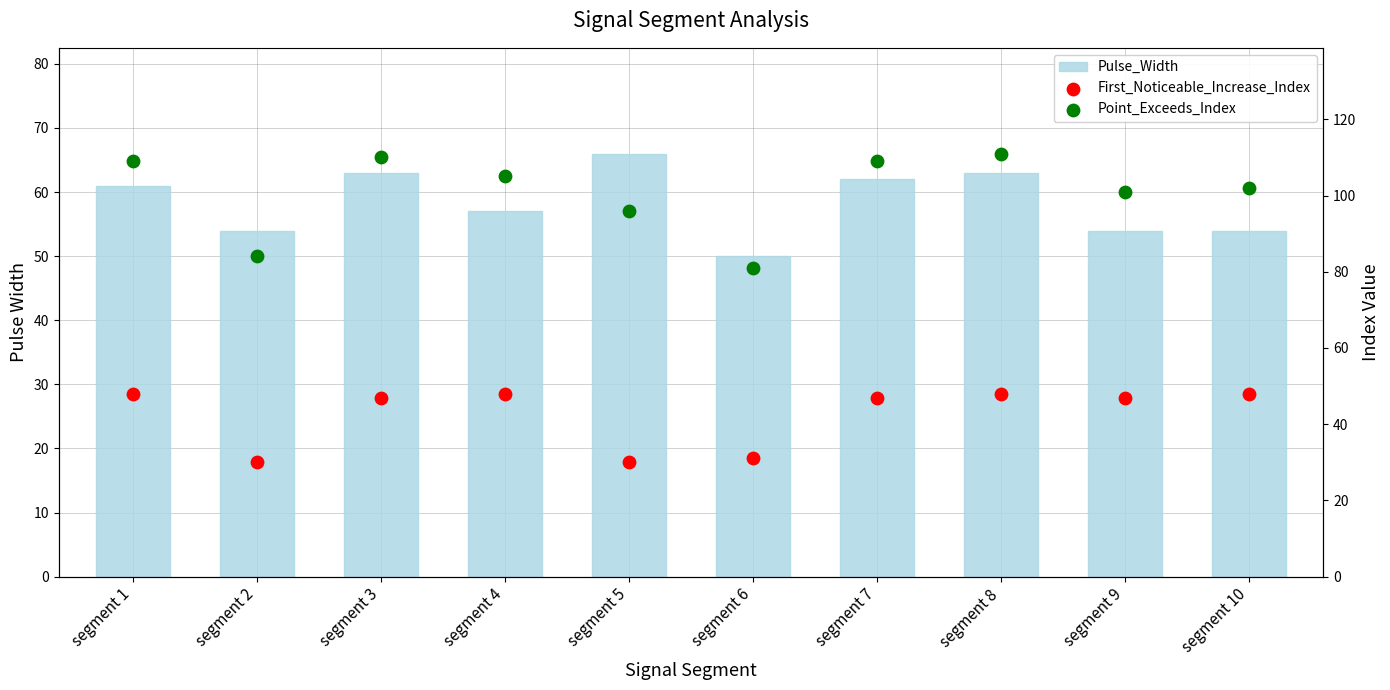

What are all the series names shown in the legend?

Pulse_Width, First_Noticeable_Increase_Index, Point_Exceeds_Index